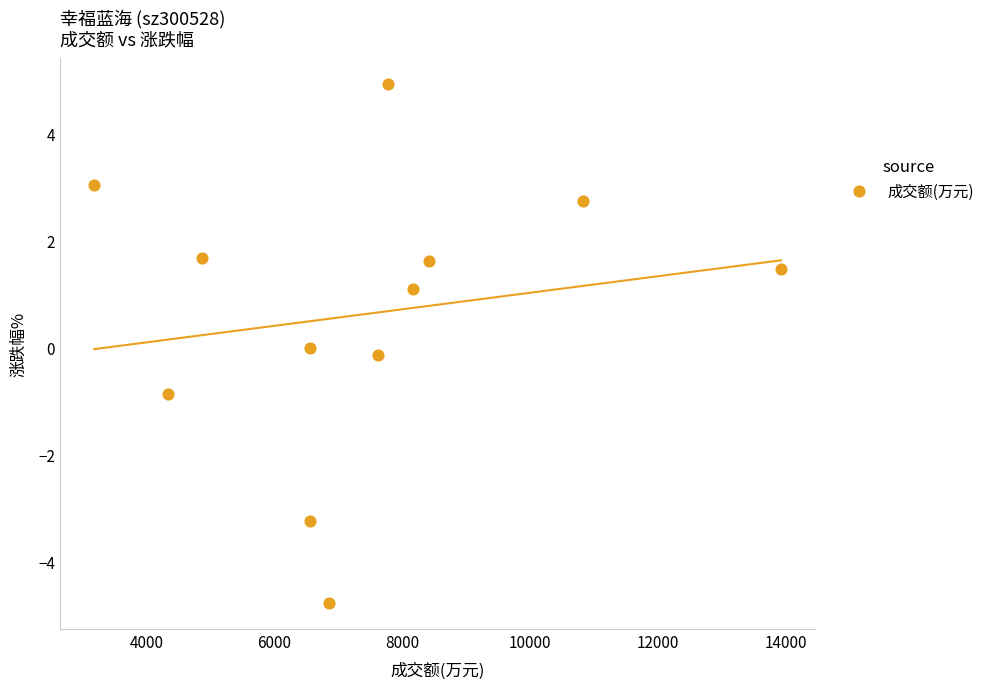

What is the range of X values (max minus min)?

10750.0